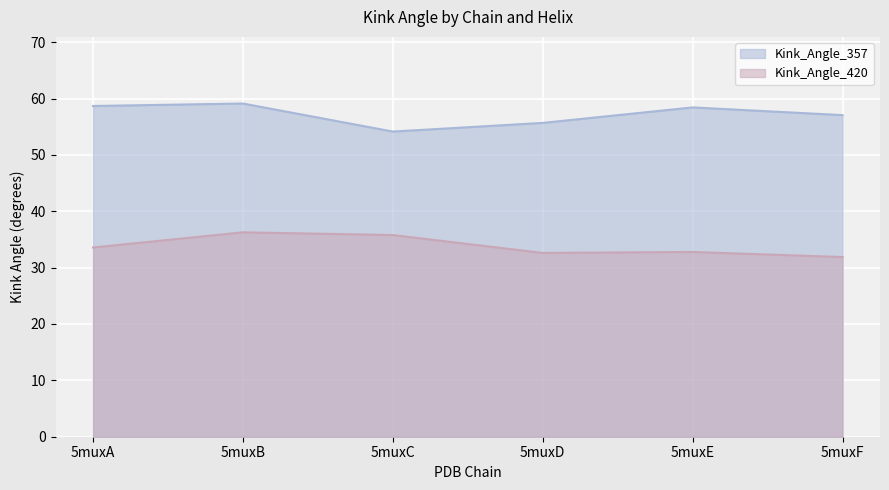

What is the total value across all series at 5muxC?

89.9